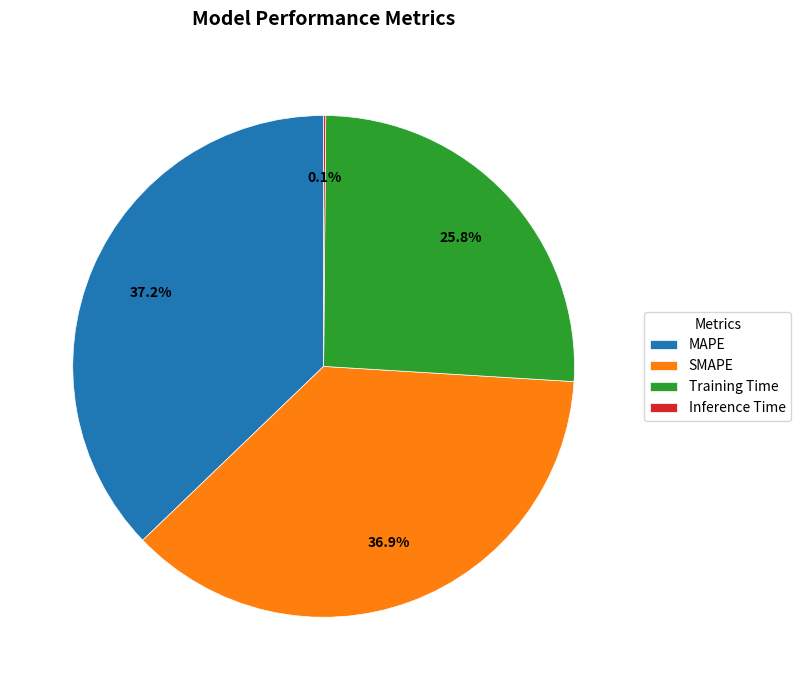

Does Training Time account for over 50% of the chart?

No